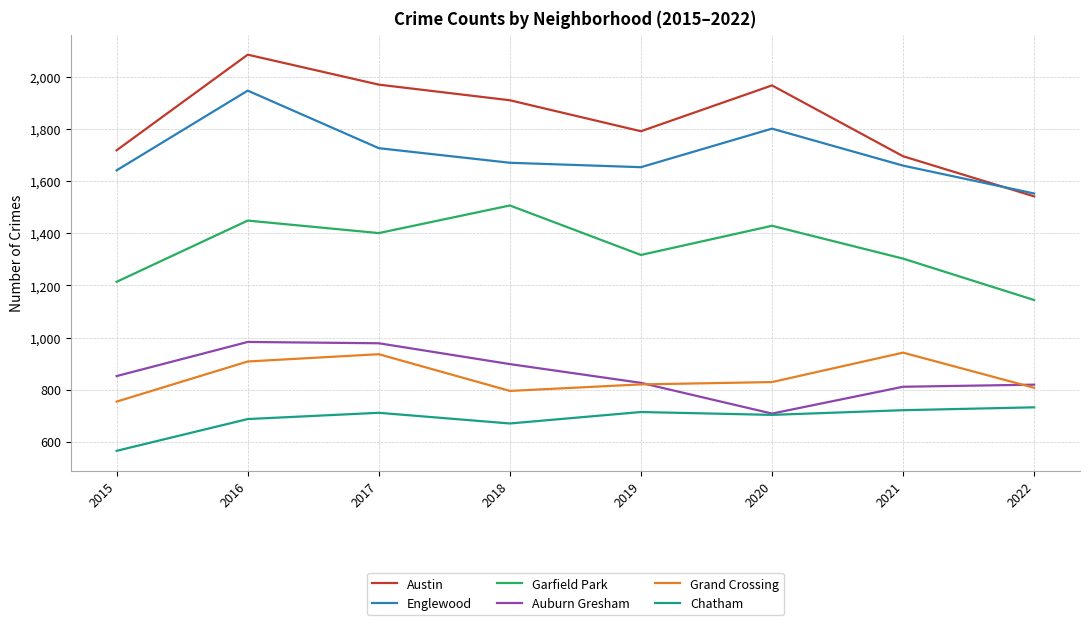

Is it true that Englewood equals 2405 at 2015?

False